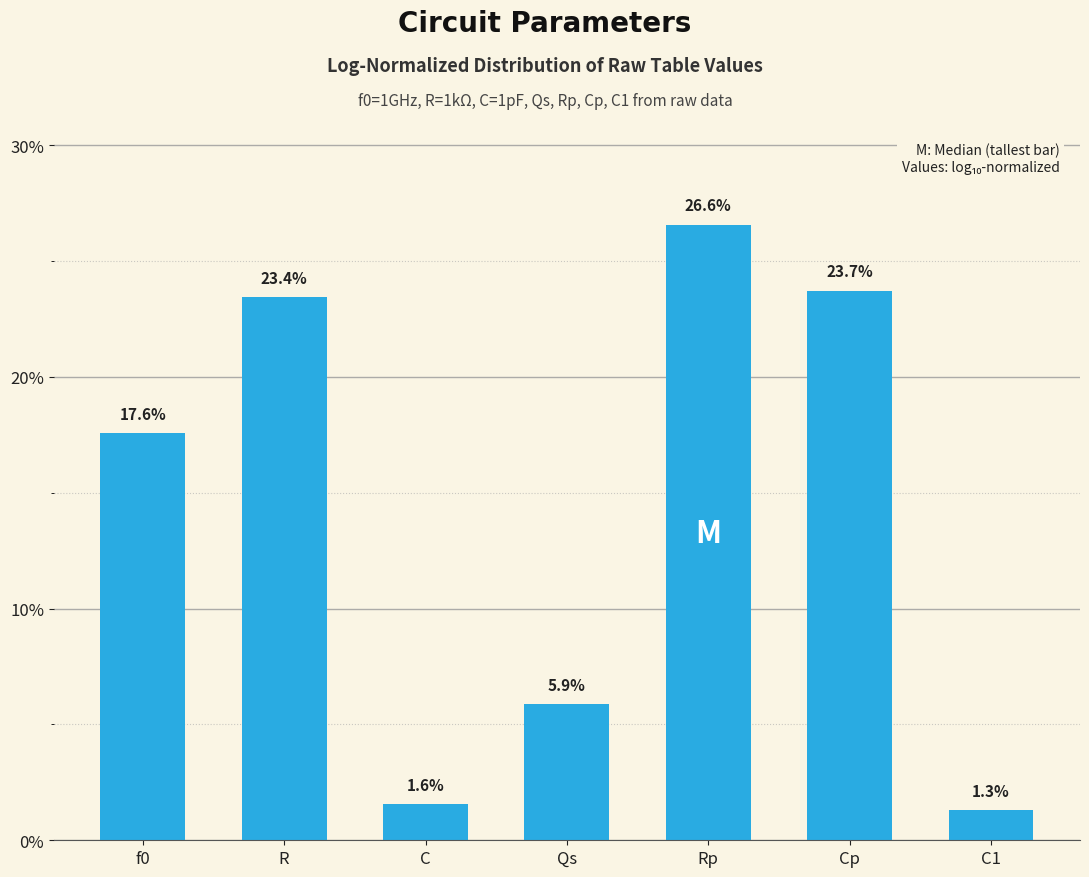

The value at f0 is 25.1. True or false?

False